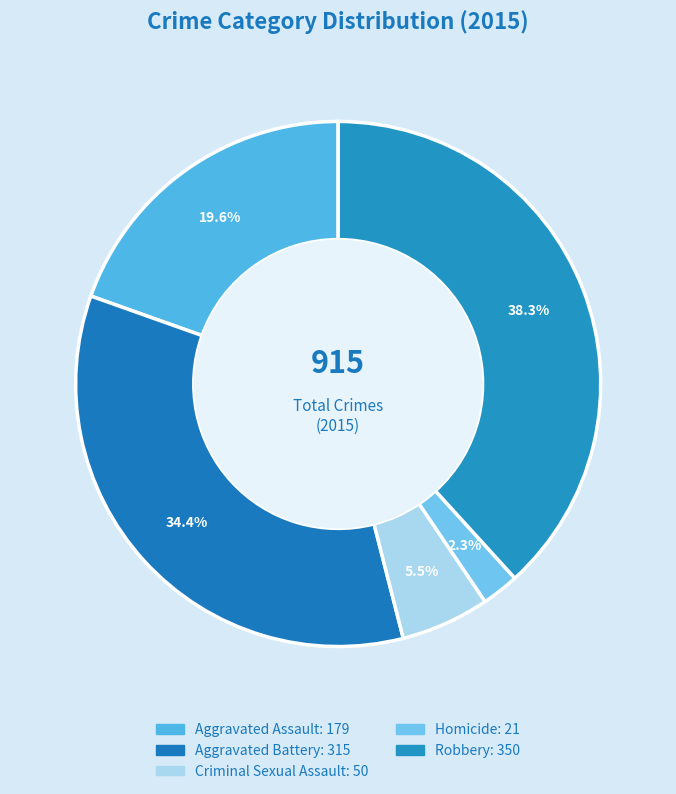

How many slices are in this pie chart?

5